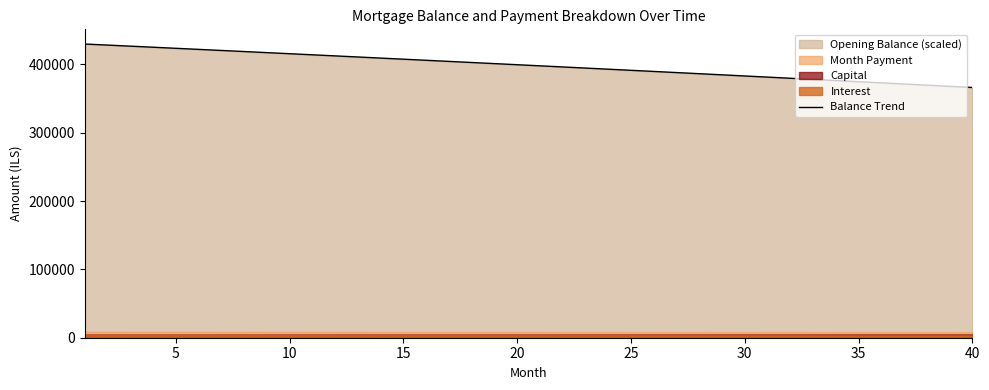

What is the highest value of the Balance Trend series?

429827.5